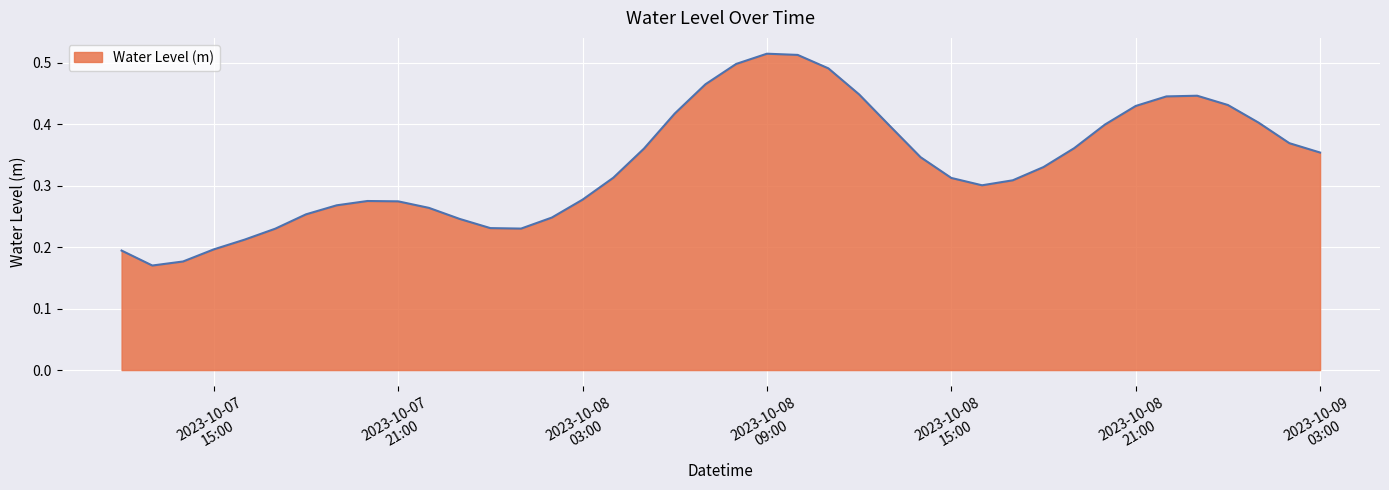

What is the sum of all values?

13.4